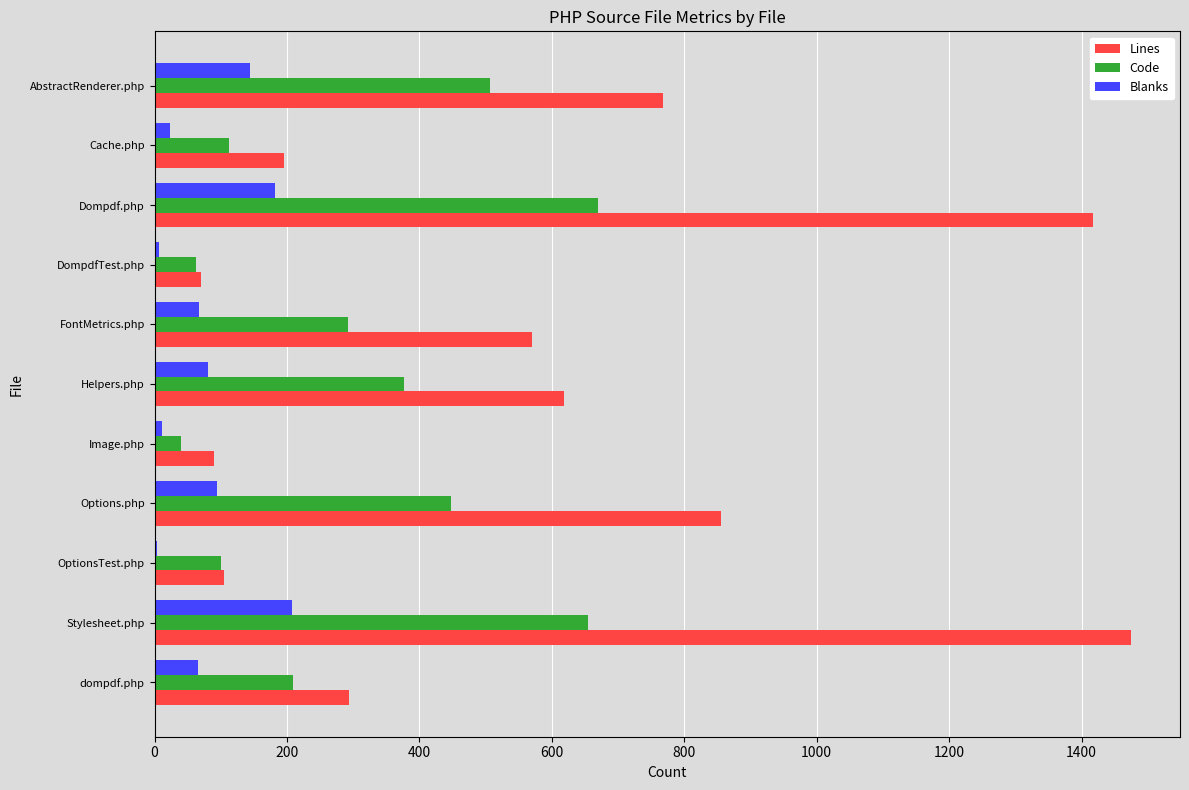

Where is Blanks nearest to the value 106?

Options.php